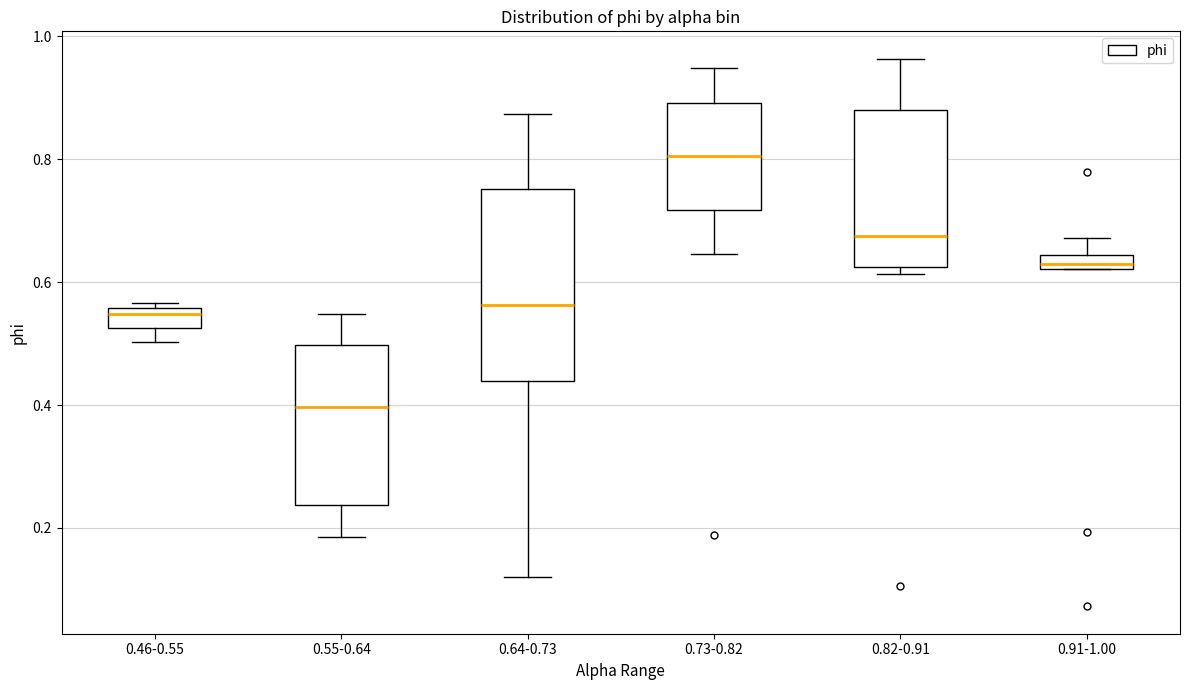

Which box has the lowest median line?

0.55-0.64